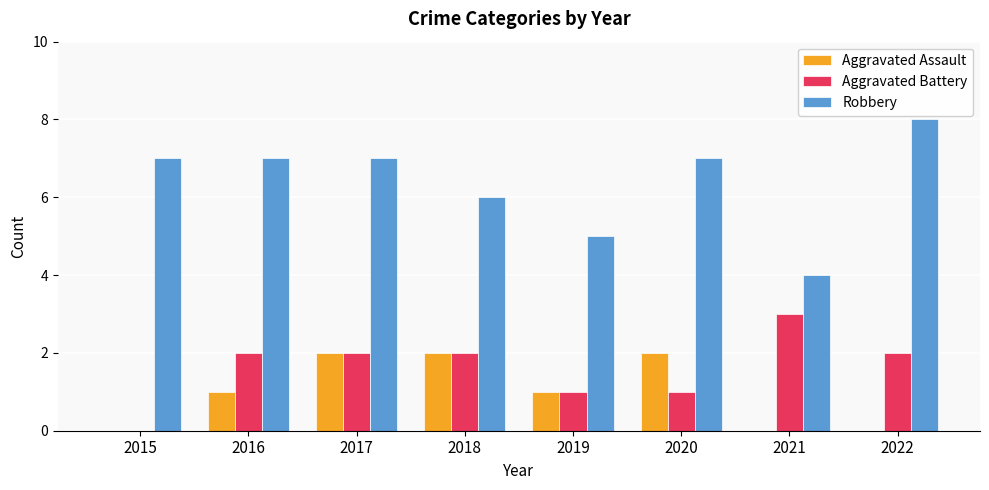

What is the difference between the Aggravated Battery values at 2015 and 2020?

1